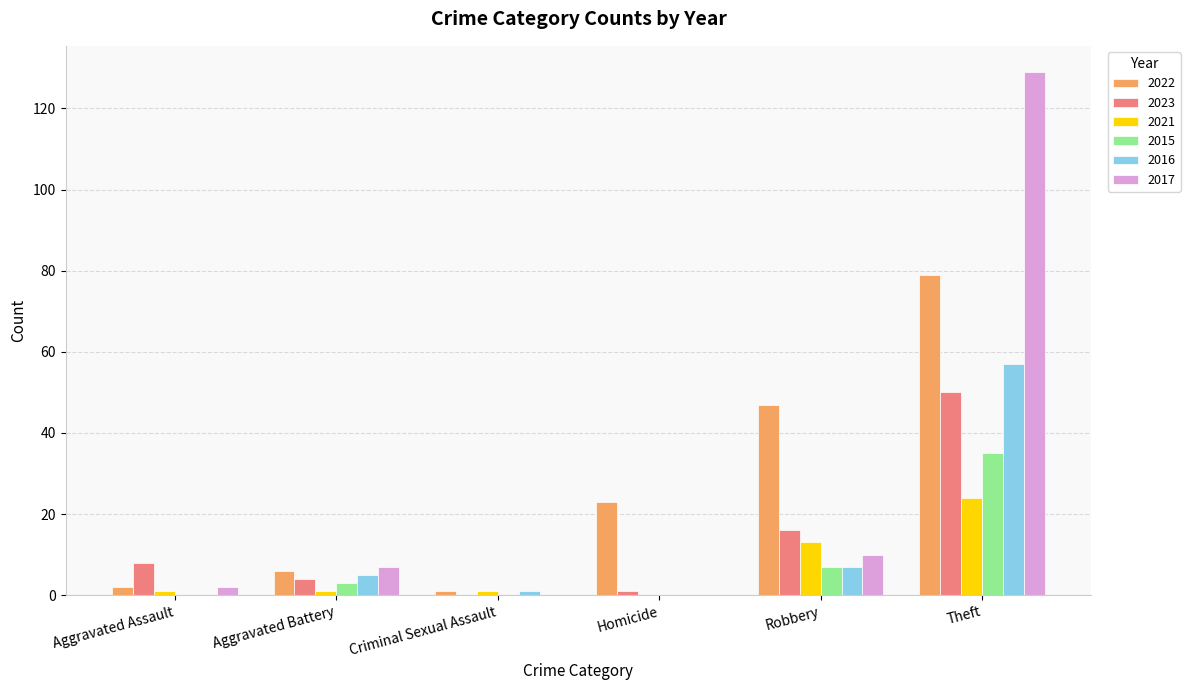

What is the greatest value displayed?

129